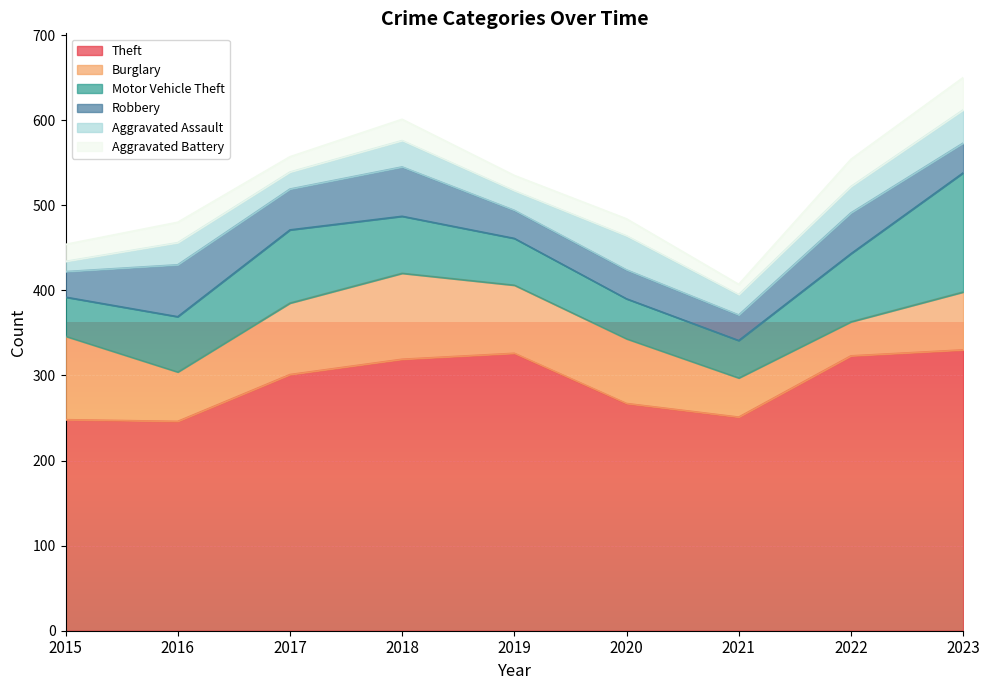

Rank the series by their maximum value, from lowest to highest.

Aggravated Battery, Aggravated Assault, Robbery, Burglary, Motor Vehicle Theft, Theft